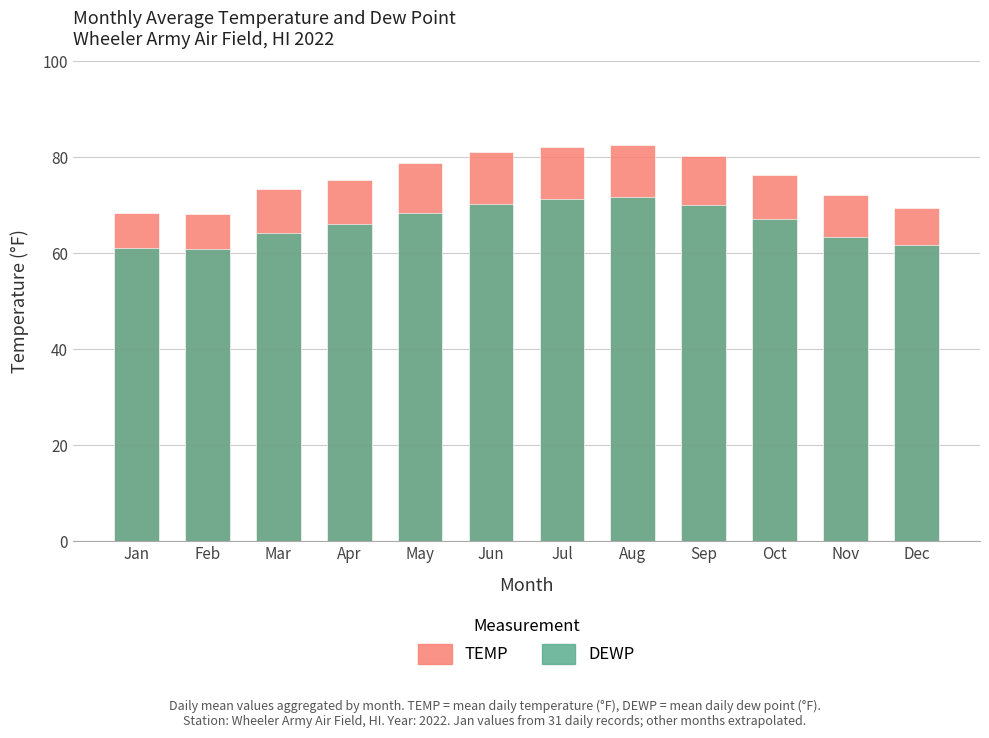

Reading right to left, what are all the values shown in this chart?

TEMP: Dec=69.5	Nov=72.1	Oct=76.4	Sep=80.3	Aug=82.5	Jul=82.1	Jun=81.2	May=78.9	Apr=75.2	Mar=73.5	Feb=68.1	Jan=68.4
DEWP: Dec=61.8	Nov=63.4	Oct=67.2	Sep=70.1	Aug=71.8	Jul=71.3	Jun=70.2	May=68.5	Apr=66.1	Mar=64.3	Feb=60.9	Jan=61.2